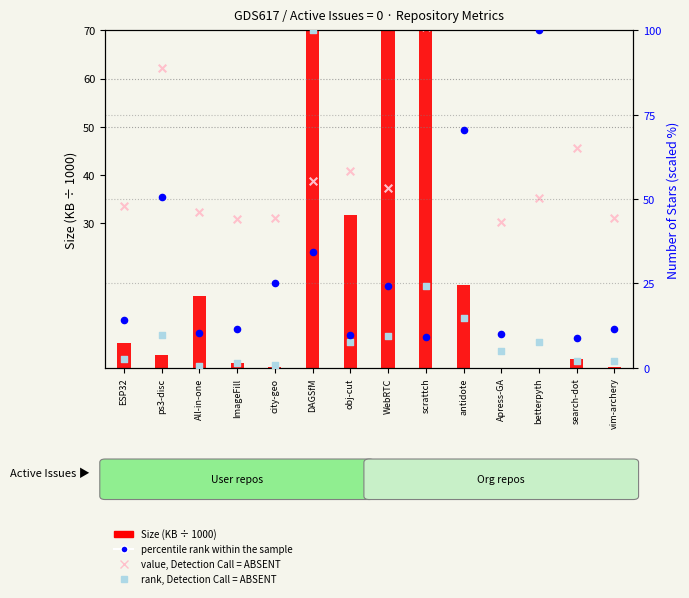

What is the total value across all series at betterpyth?

142.9